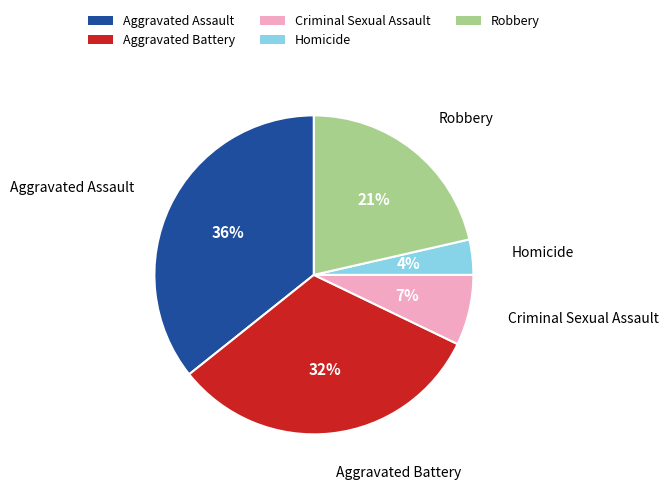

How many segments does this pie chart have?

5